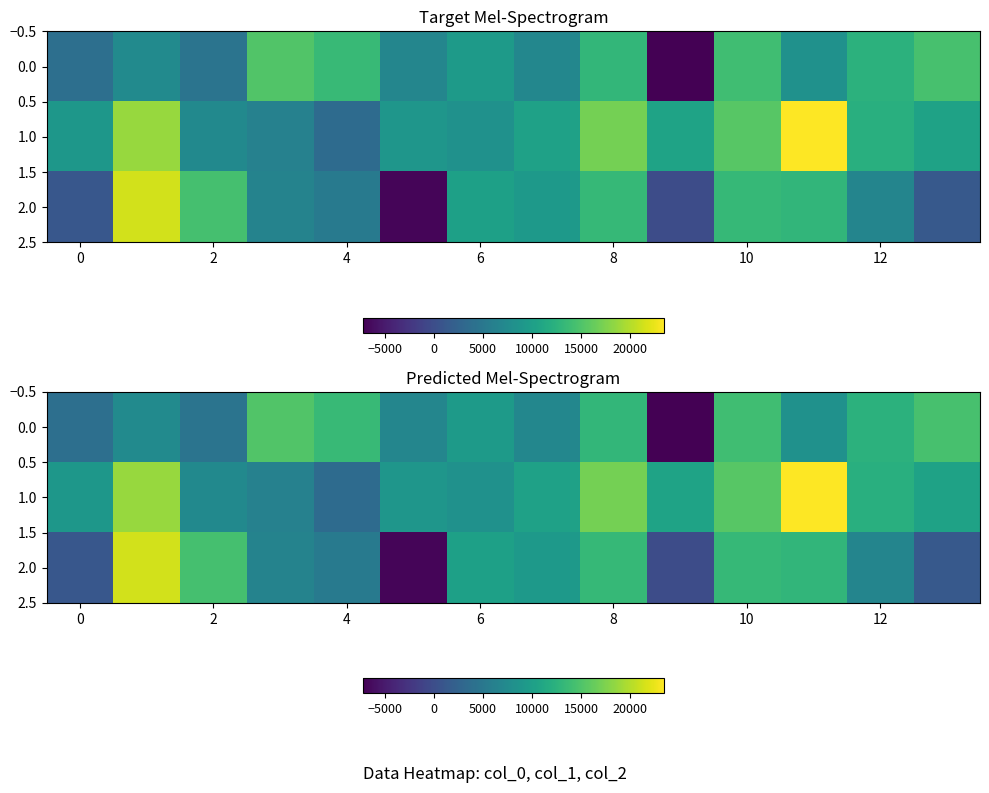

What is the maximum value for 1.0?

23421.8